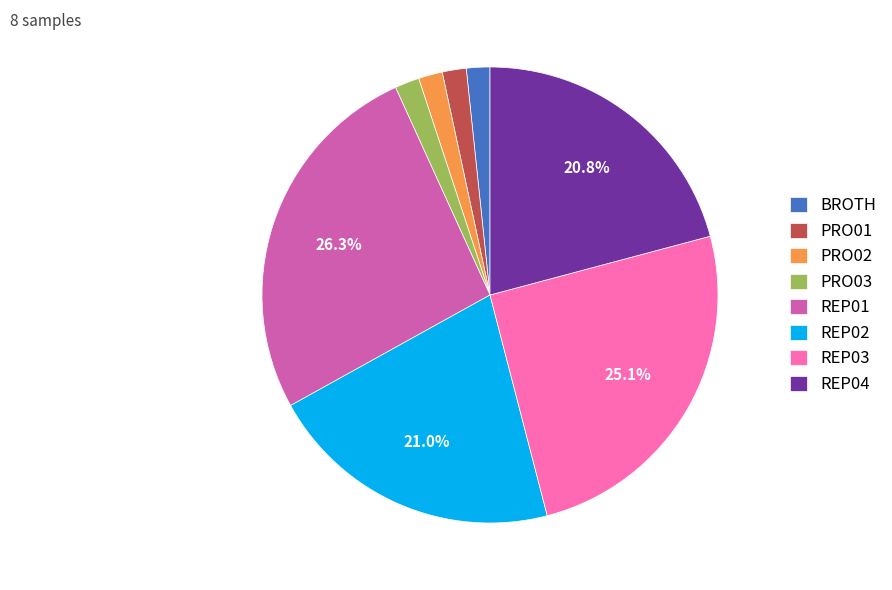

Which category has the biggest portion of the pie?

REP01